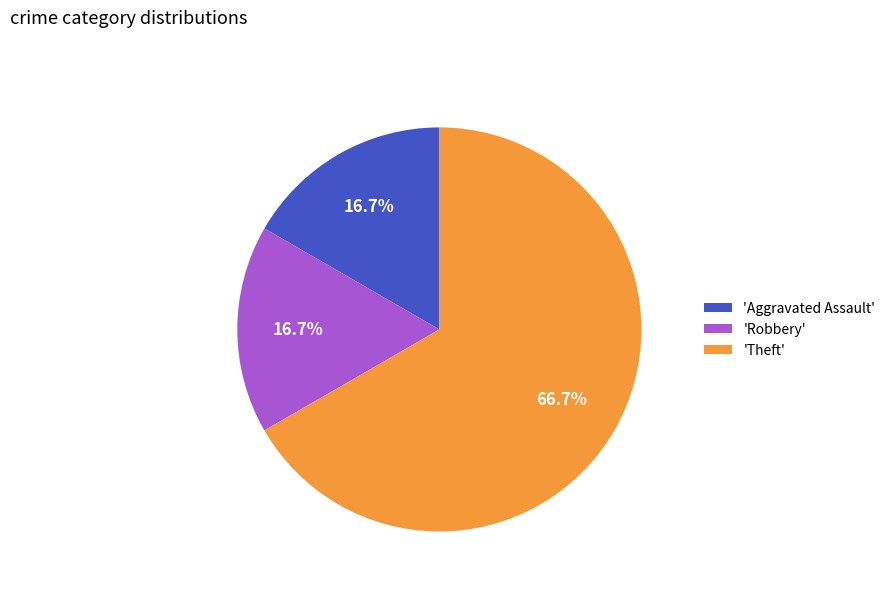

What is the ratio of the value at 'Theft' to the value at 'Robbery'?

4.0